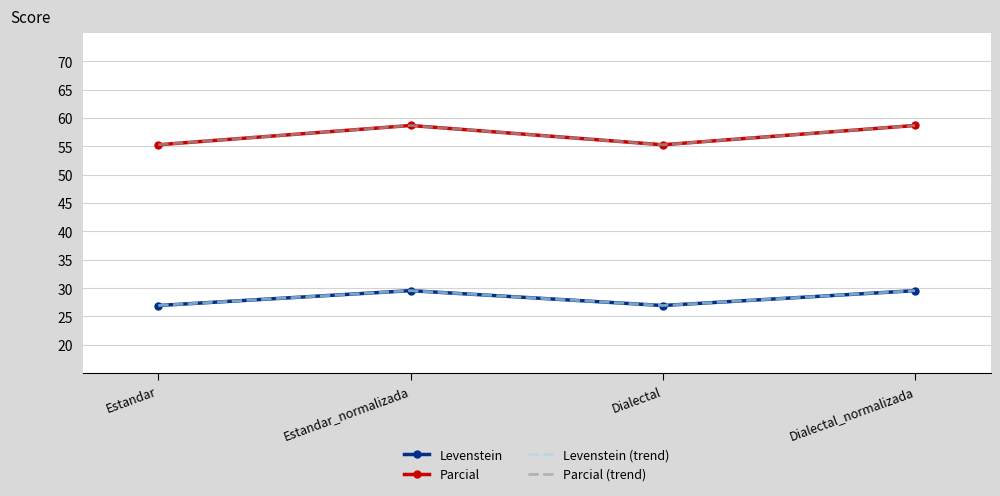

What is the approximate value of Levenstein (trend) at Estandar_normalizada?

29.5